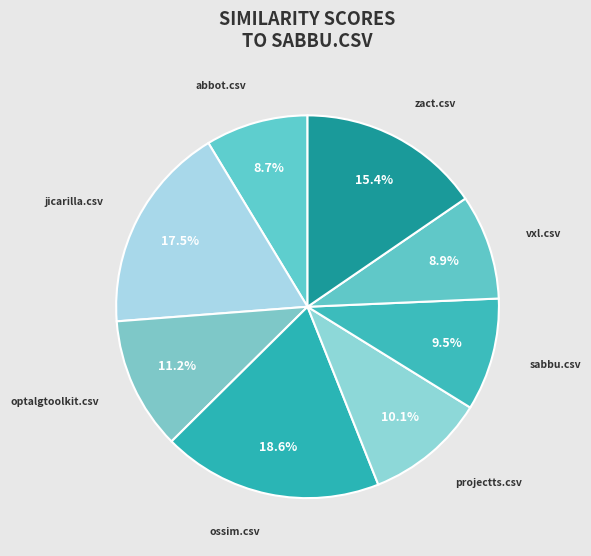

To the nearest percent, what percentage of the pie is zact.csv?

15%